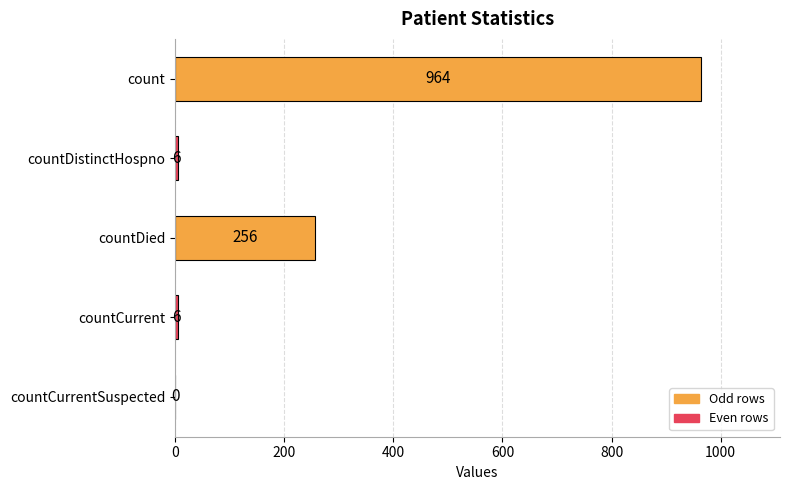

Reading top to bottom, extract all data points from this chart.

count=964	countDistinctHospno=6	countDied=256	countCurrent=6	countCurrentSuspected=0